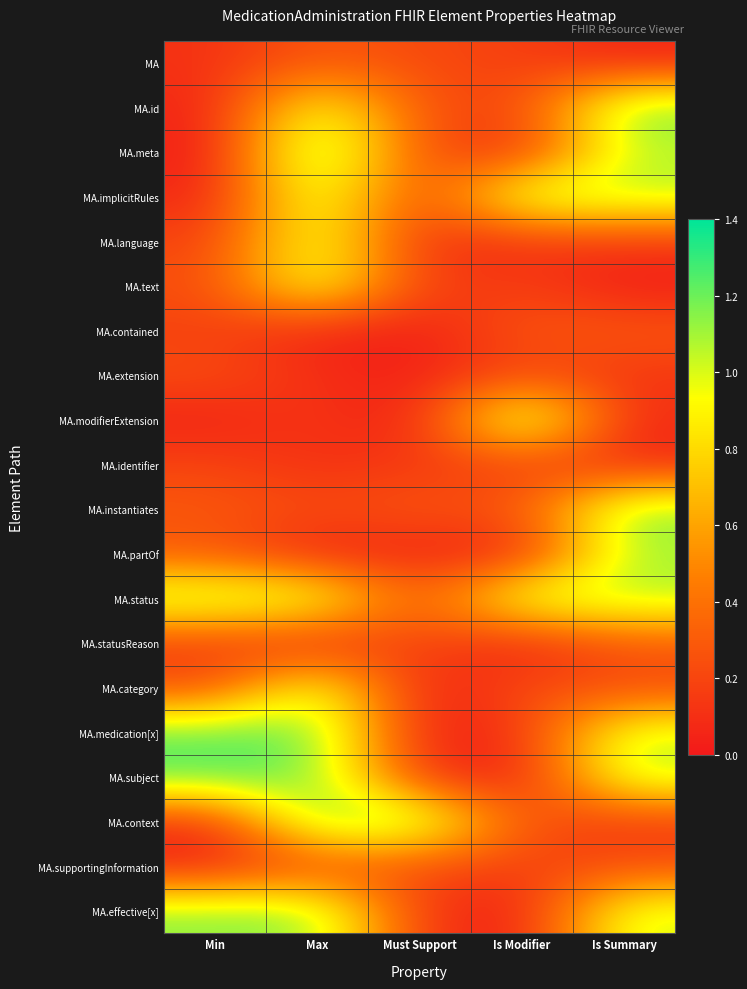

At how many categories does at least one series exceed 1?

5